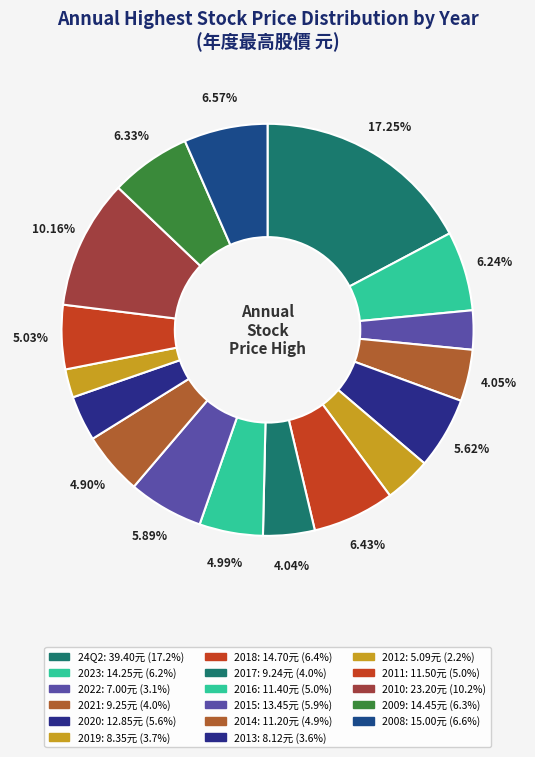

How many slices are in this pie chart?

17